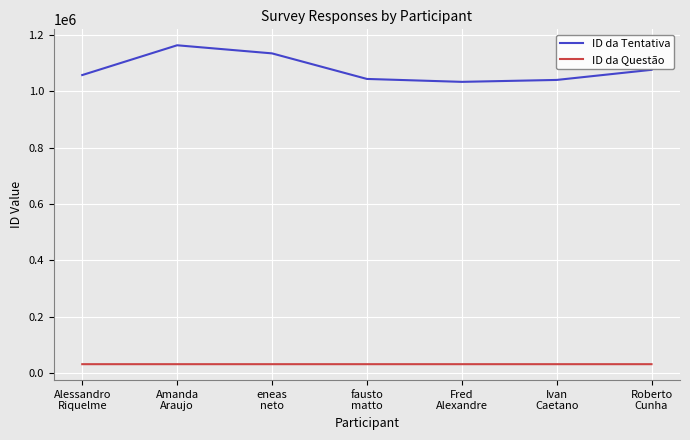

What is the spread (max minus min) of values at Ivan
Caetano?

1008630